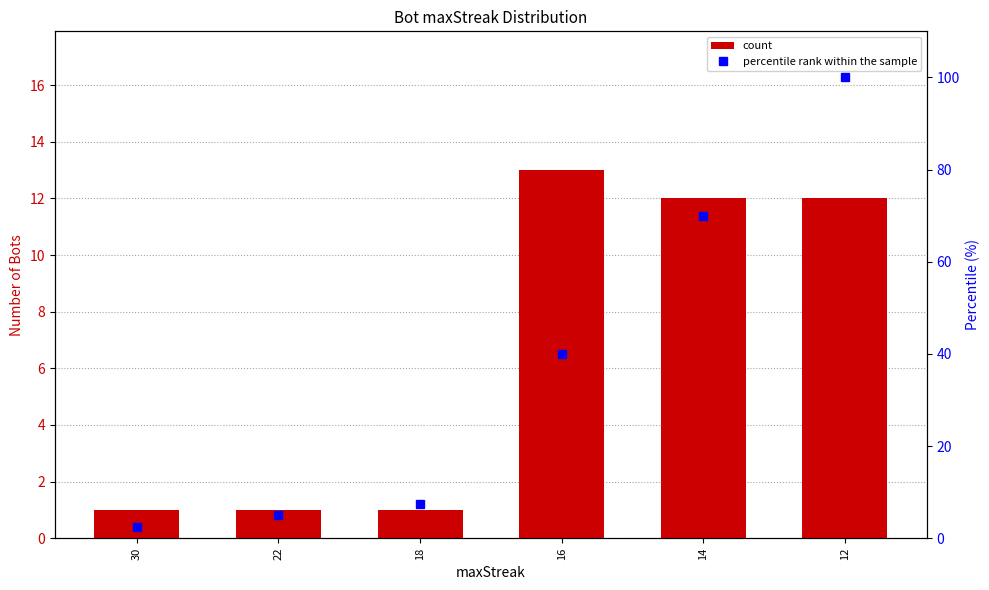

The percentile rank within the sample series shows 5.0 at 22. True or false?

True